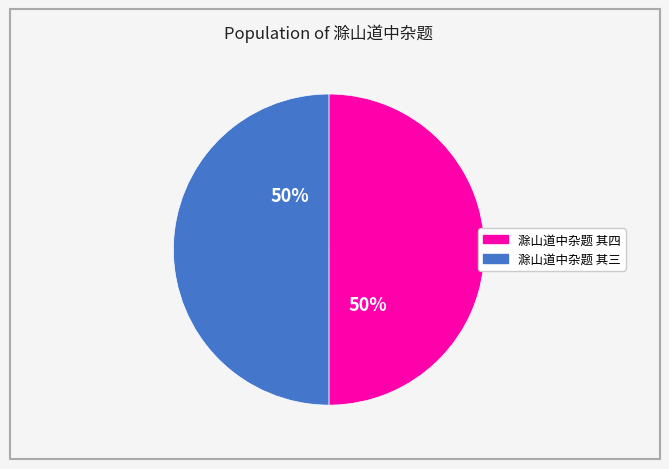

Is there a majority slice in this chart?

No